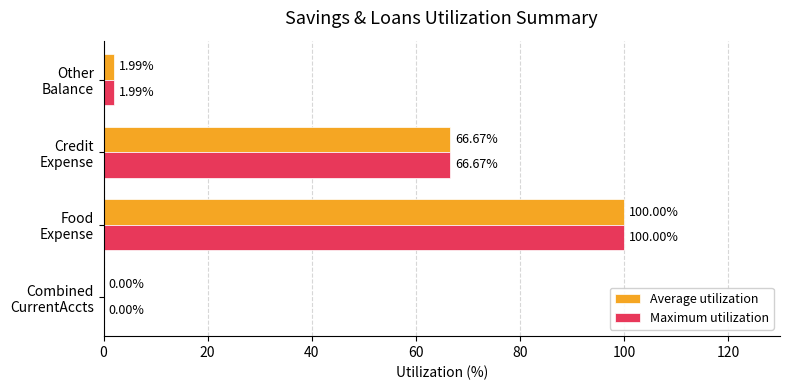

What are all the series names shown in the legend?

Average utilization, Maximum utilization